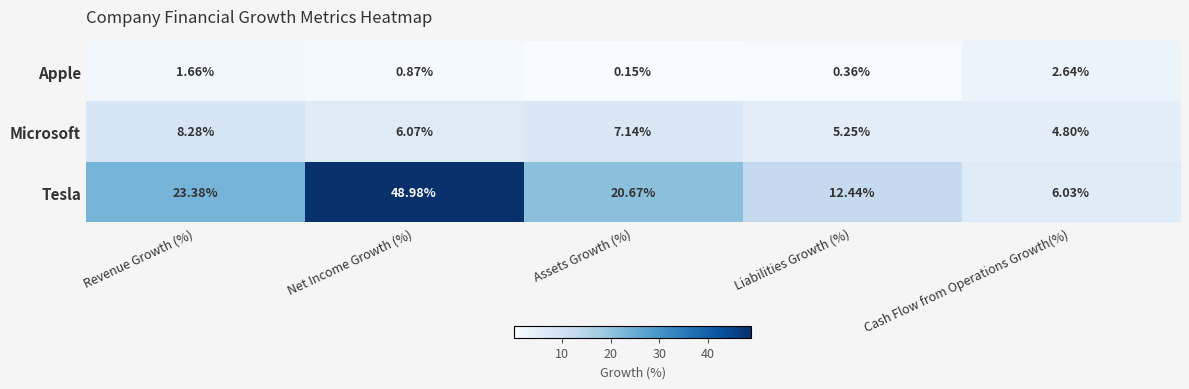

Which label corresponds to the largest value in the chart?

Net Income Growth (%)